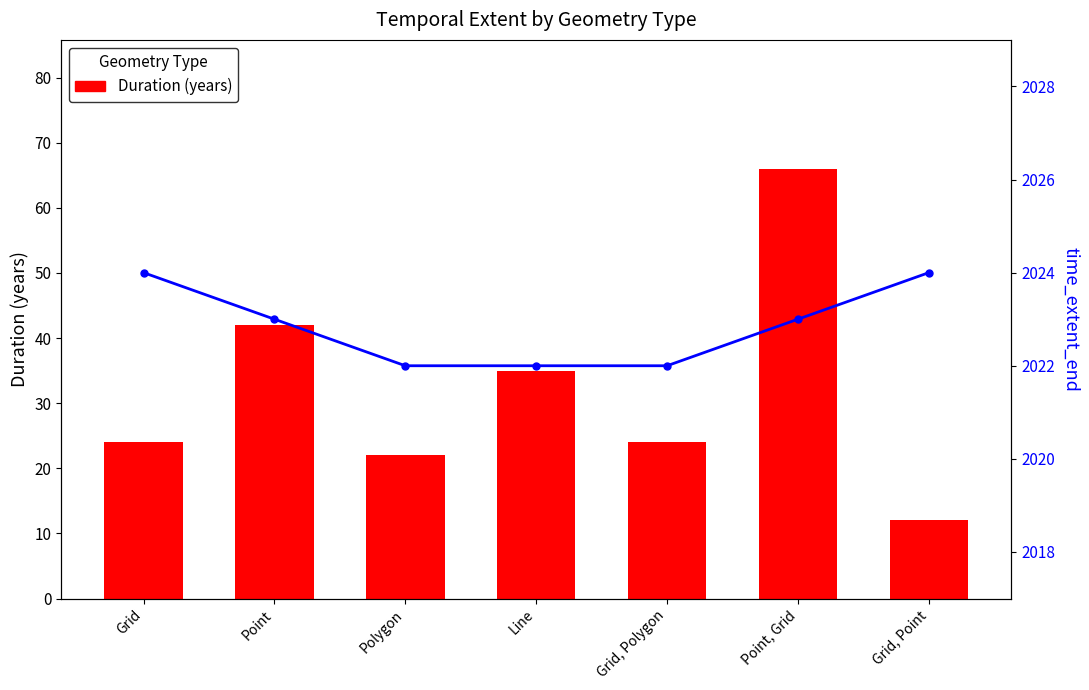

Read the Duration (years) value at Point, to the nearest 10.

40